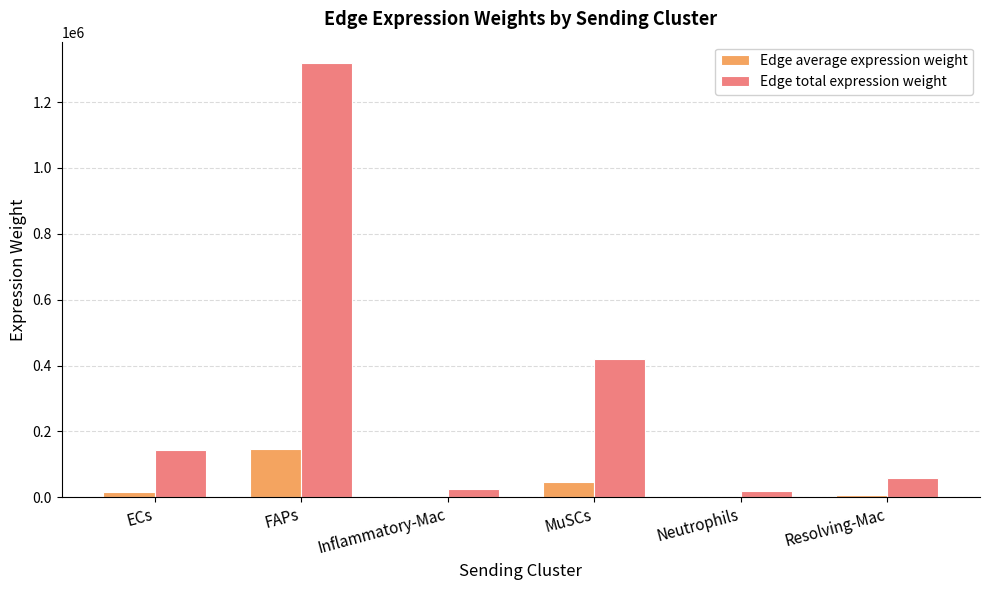

True or false: Edge total expression weight has a value of 253966.1 at ECs.

False